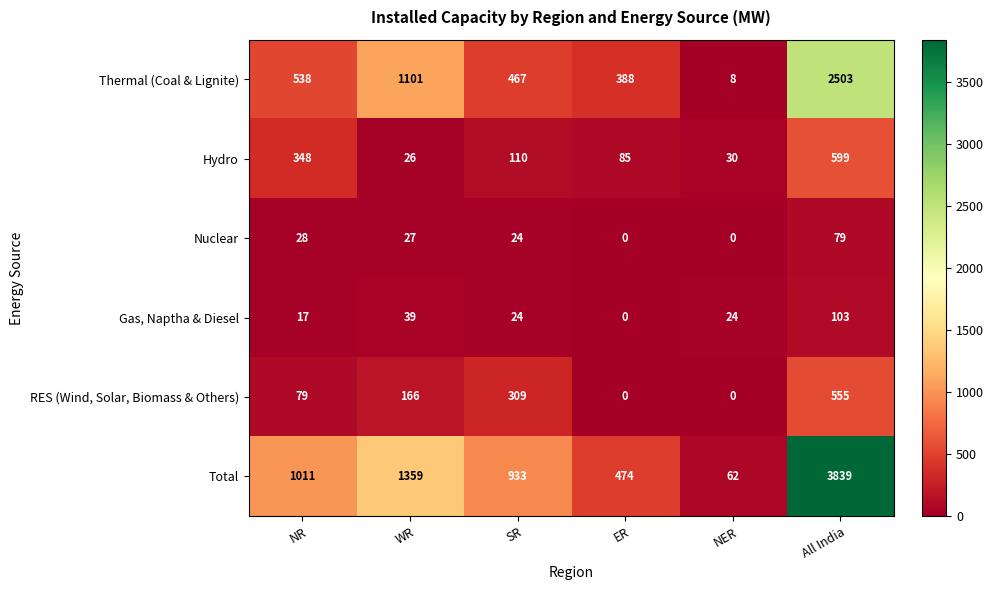

The value of Thermal (Coal & Lignite) at All India is 3668. True or false?

False